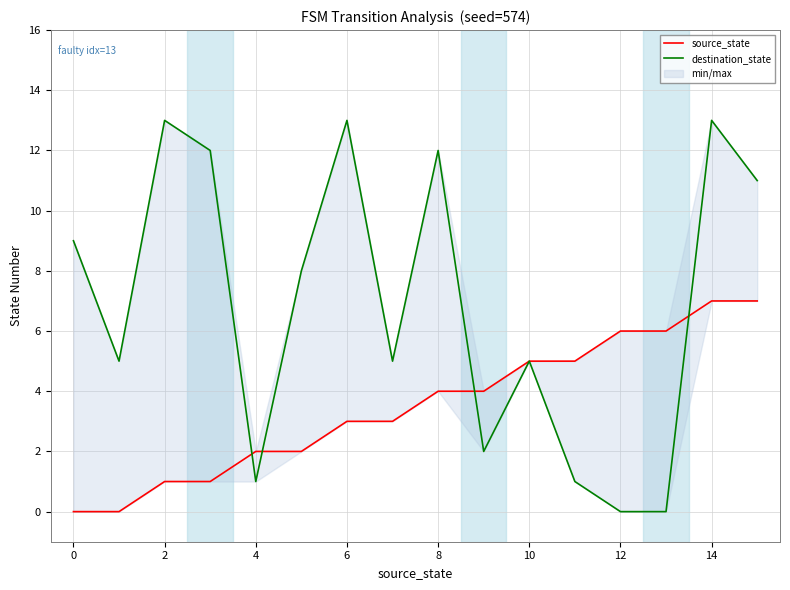

After their last crossing, which series has the higher values: destination_state or source_state?

destination_state